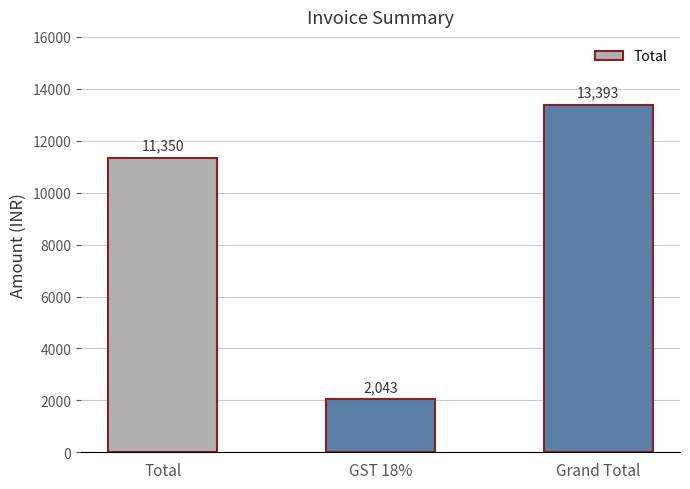

Reading right to left, list all the values displayed in this chart.

Grand Total=13393	GST 18%=2043	Total=11350